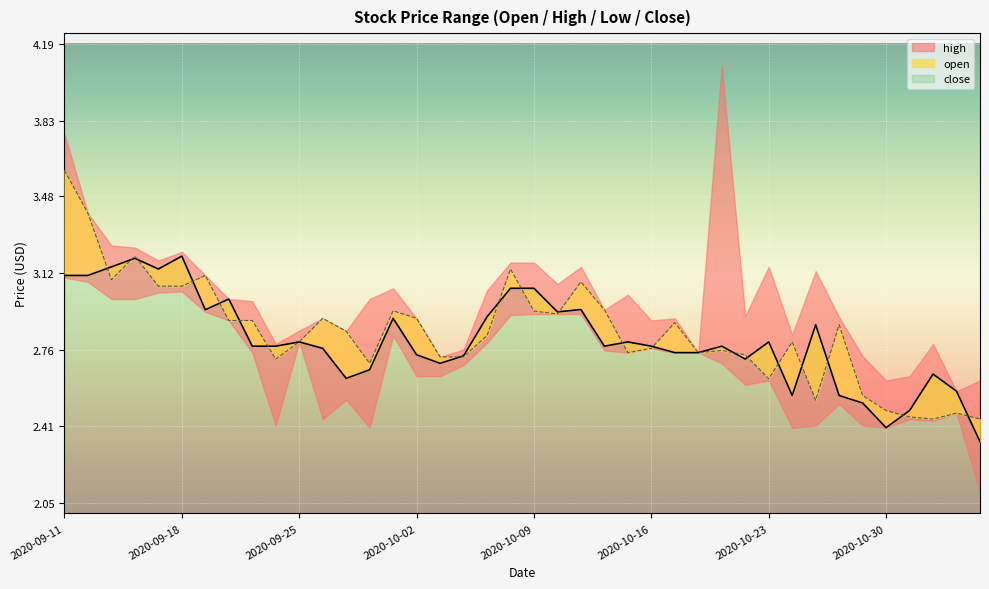

What is the label of the 1st point from the left?

2020-09-11